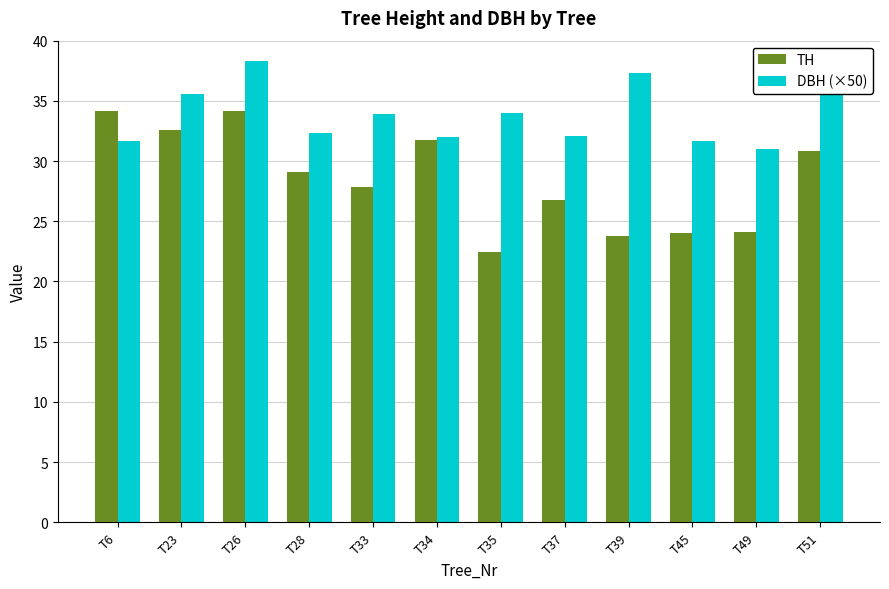

What is the approximate value of TH at T39?

23.7